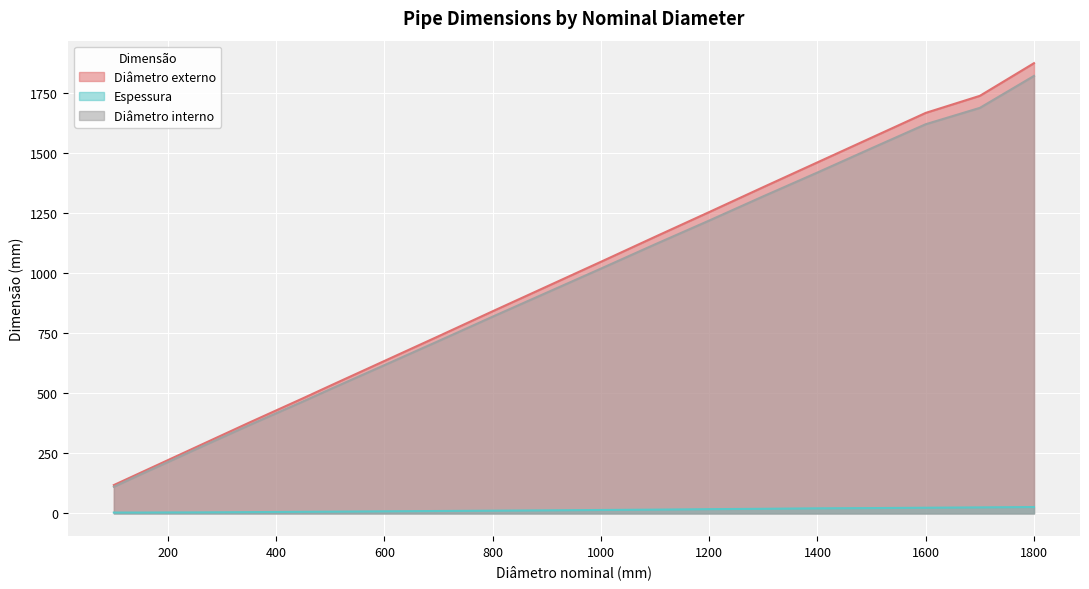

Rank the categories by Diâmetro interno value from lowest to highest.

100, 150, 200, 250, 300, 350, 400, 450, 500, 600, 700, 800, 900, 1000, 1100, 1200, 1300, 1400, 1500, 1600, 1700, 1800